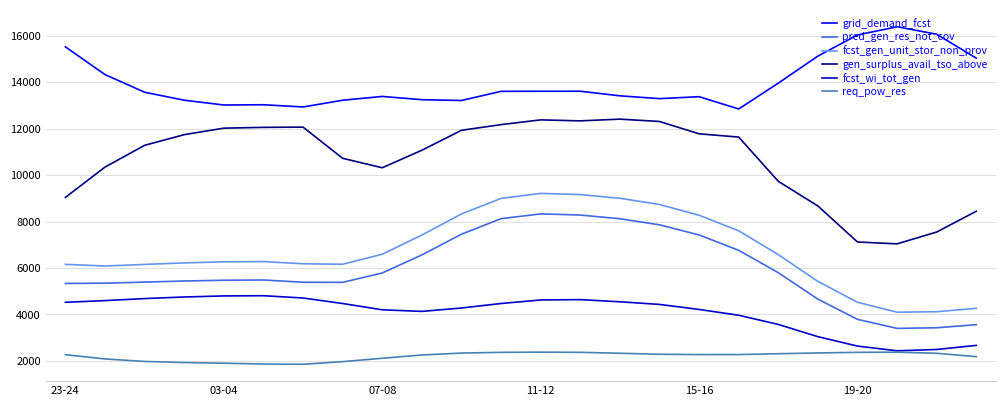

True or false: req_pow_res and fcst_gen_unit_stor_non_prov intersect in this chart.

False